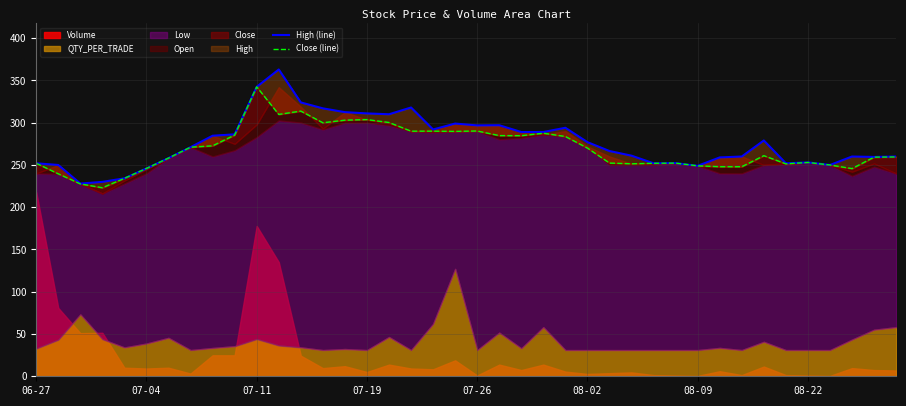

What is the difference between the second highest and minimum values in the Close (line) series?

90.7